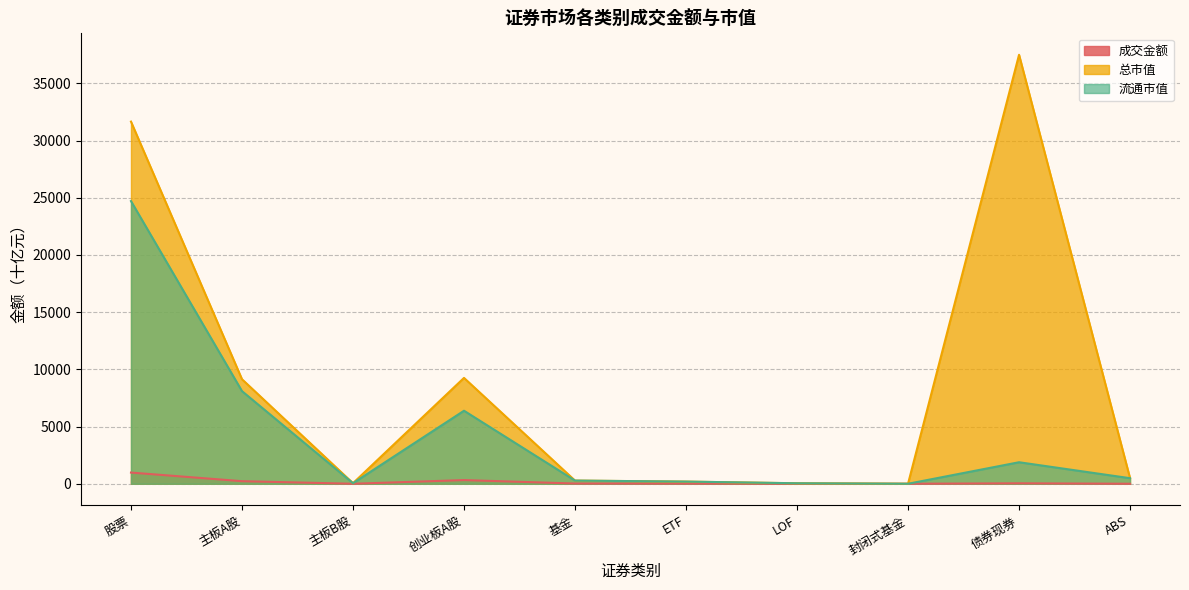

True or false: 总市值 has a value of 9138.2 at 主板A股.

True